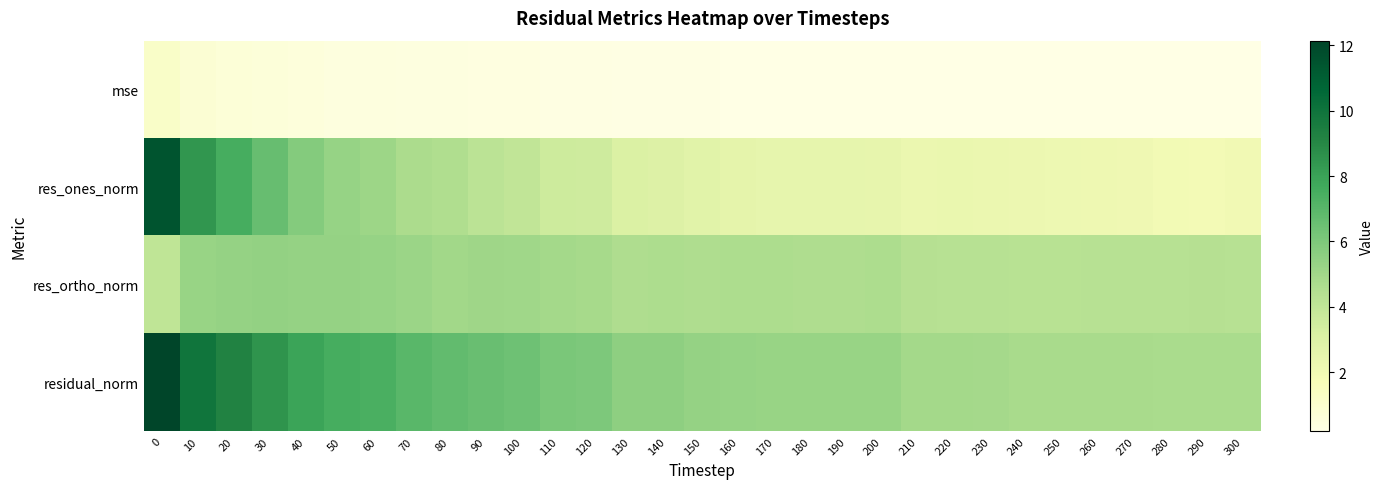

Which series has the largest total across all categories?

residual_norm